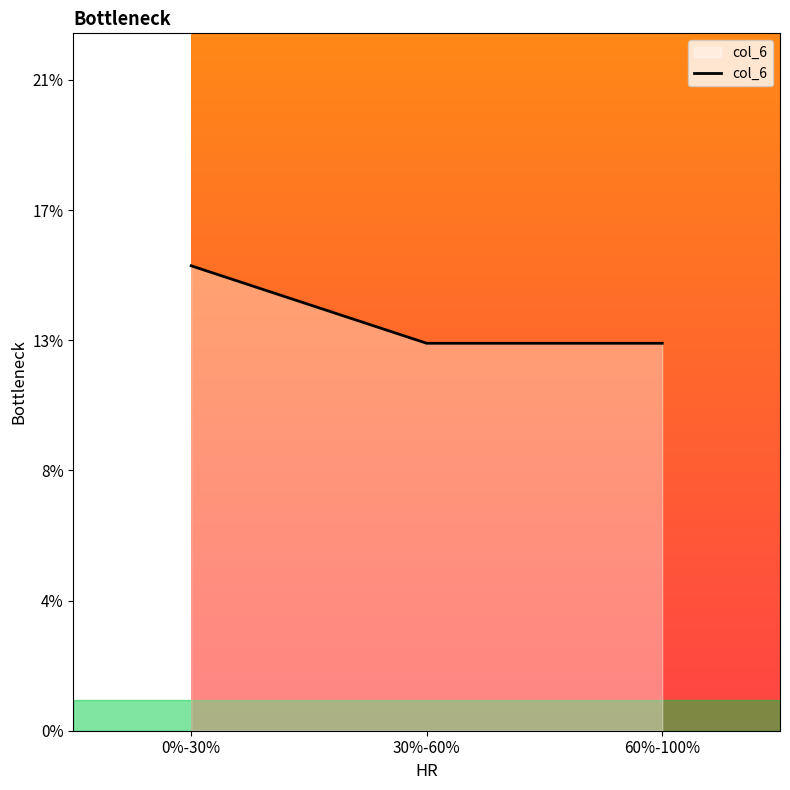

What is the label of the 2nd point from the right?

30%-60%